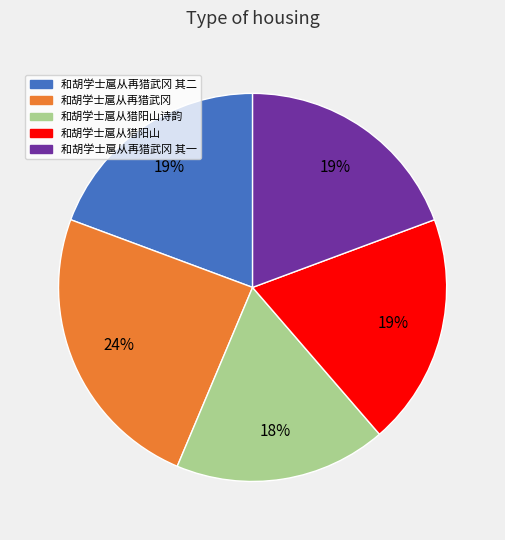

Does any single category account for the majority?

No